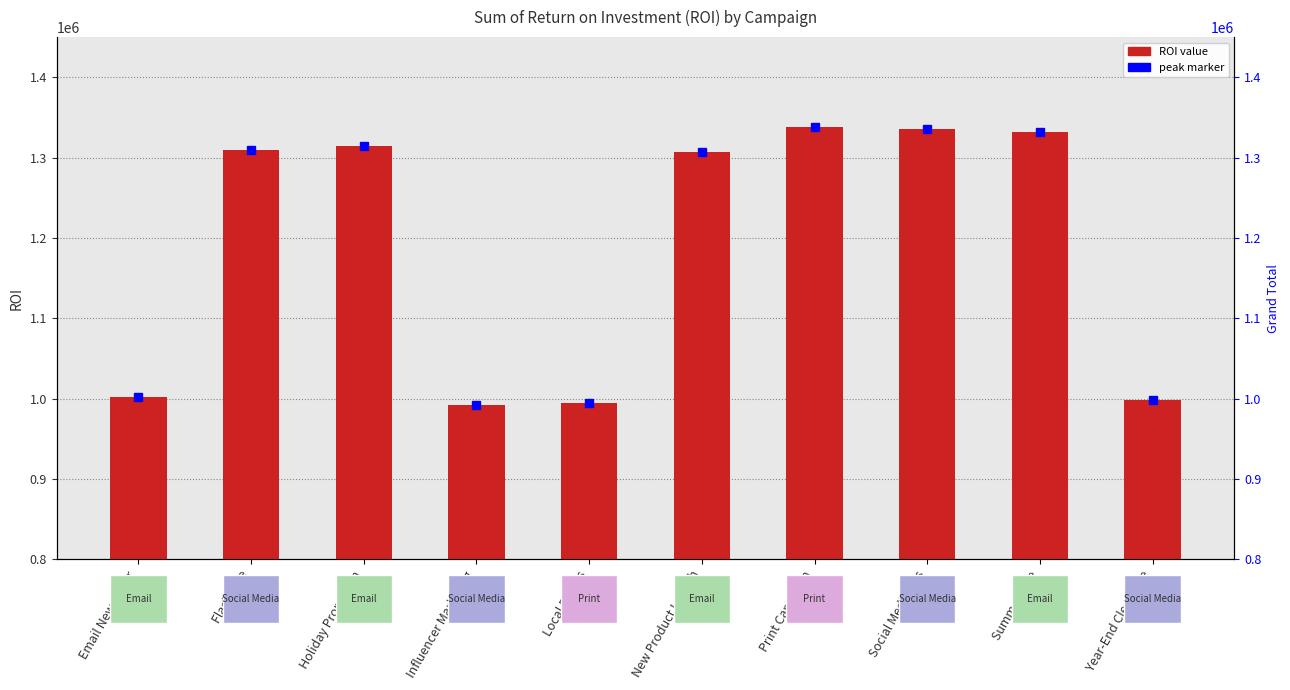

What is the difference between the values at Holiday Promotion and Flash Sale?

4942.4